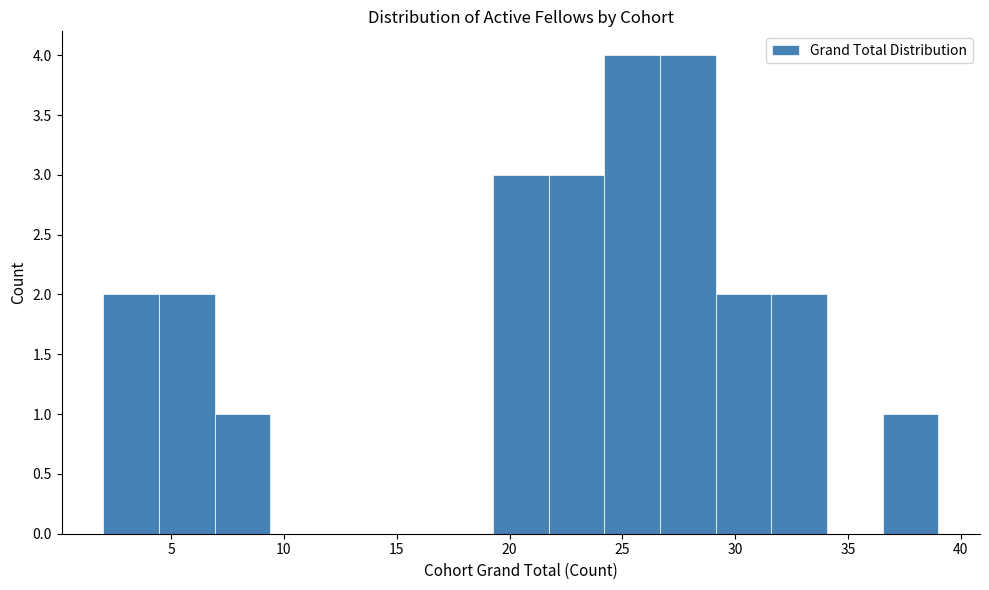

Reading left to right, list every bar in this chart as the range it spans on the x-axis followed by its height. Neither the bar edges nor the heights are printed on the chart, so give them approximately, as read against the axes.

2.0 to 4.5: 2
4.5 to 7.0: 2
7.0 to 9.5: 1
9.5 to 12.0: 0
12.0 to 14.5: 0
14.5 to 17.0: 0
17.0 to 19.5: 0
19.5 to 21.5: 3
21.5 to 24.0: 3
24.0 to 26.5: 4
26.5 to 29.0: 4
29.0 to 31.5: 2
31.5 to 34.0: 2
34.0 to 36.5: 0
36.5 to 39.0: 1